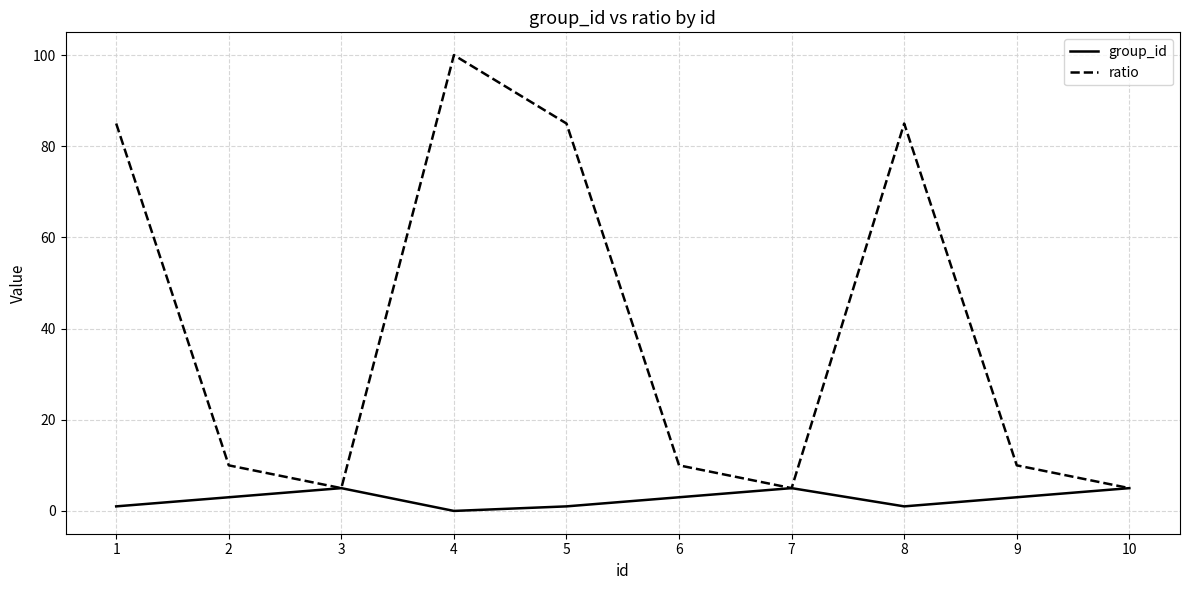

Does the chart display data point markers on the line(s)?

No